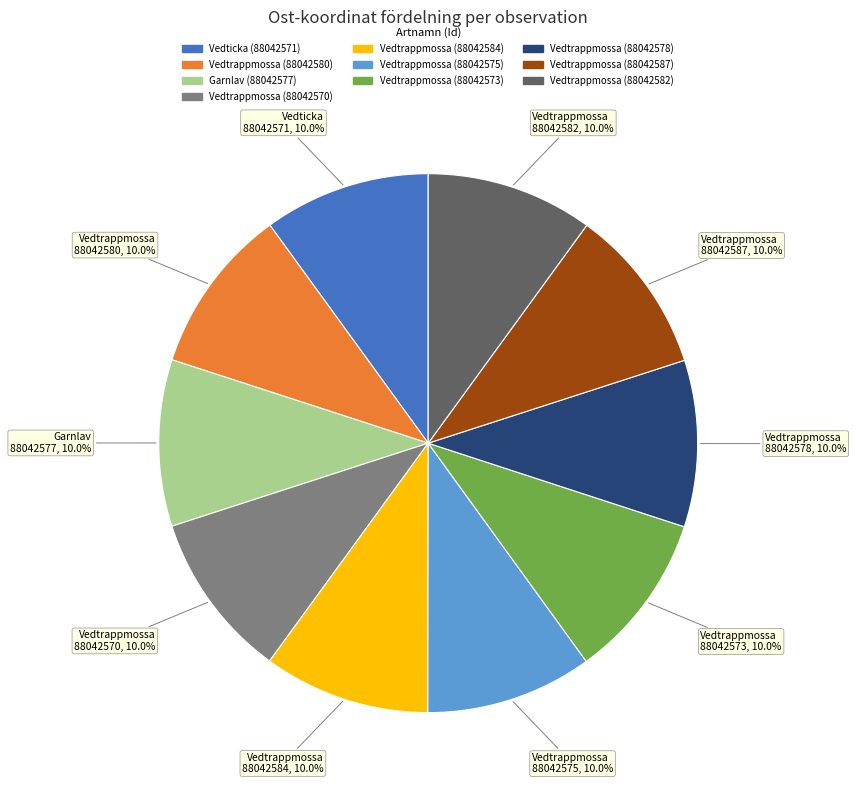

What is the ratio of the value at 88042573 to the value at 88042587?

1.0